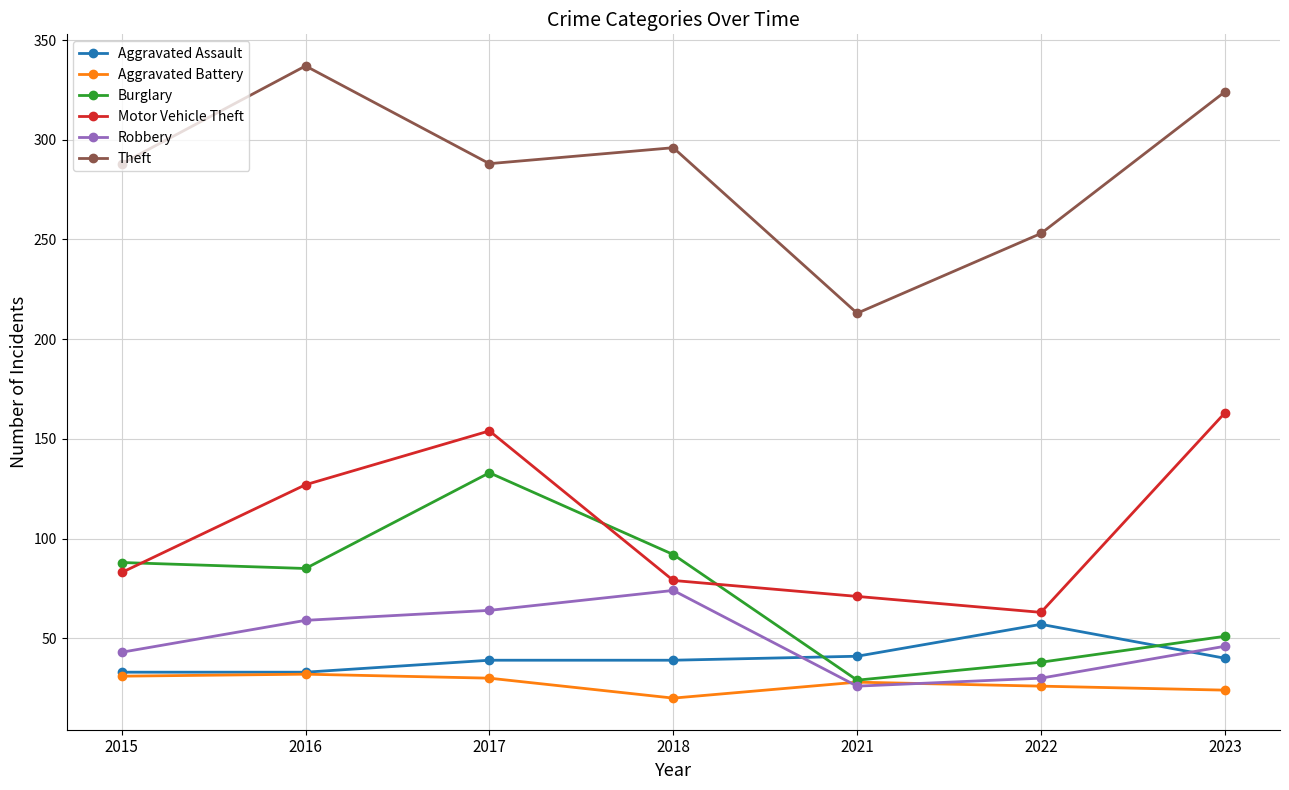

Read the Burglary value at 2018.

92